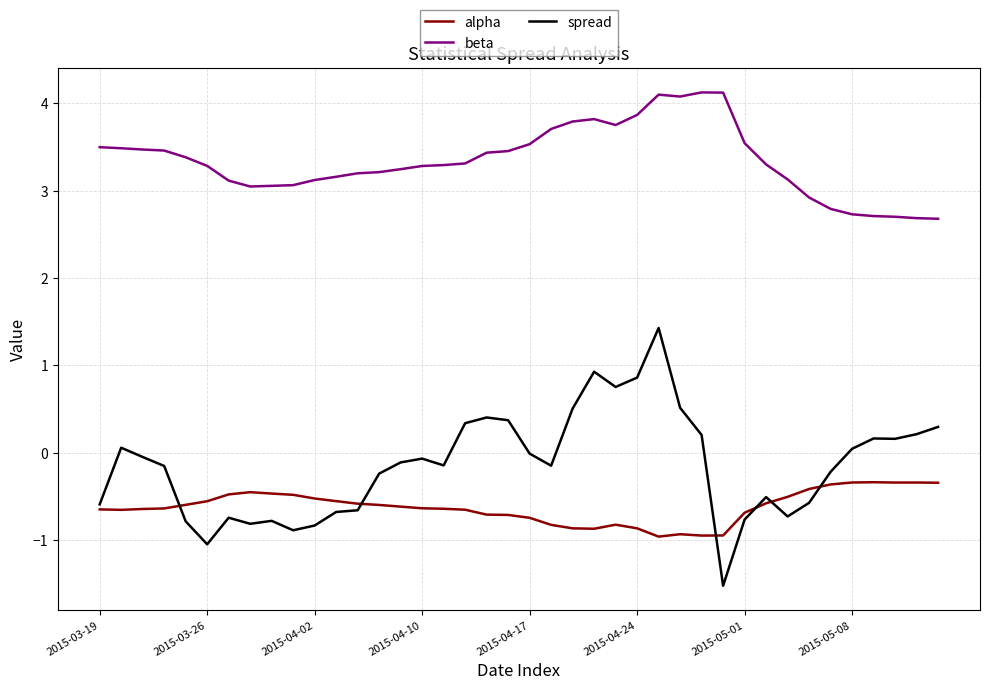

How many lines are shown in the chart?

3